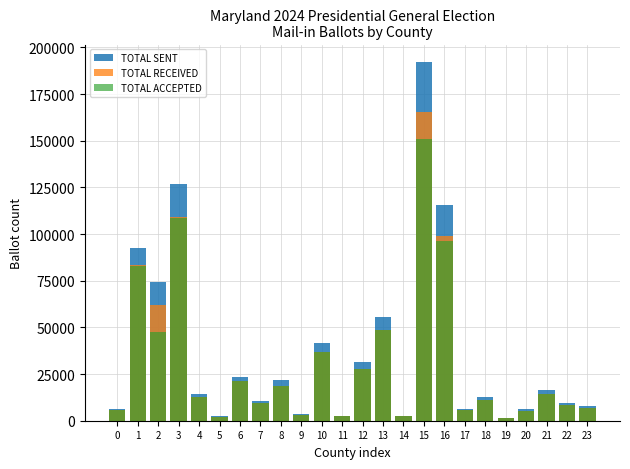

At how many categories does at least one series exceed 178756?

1